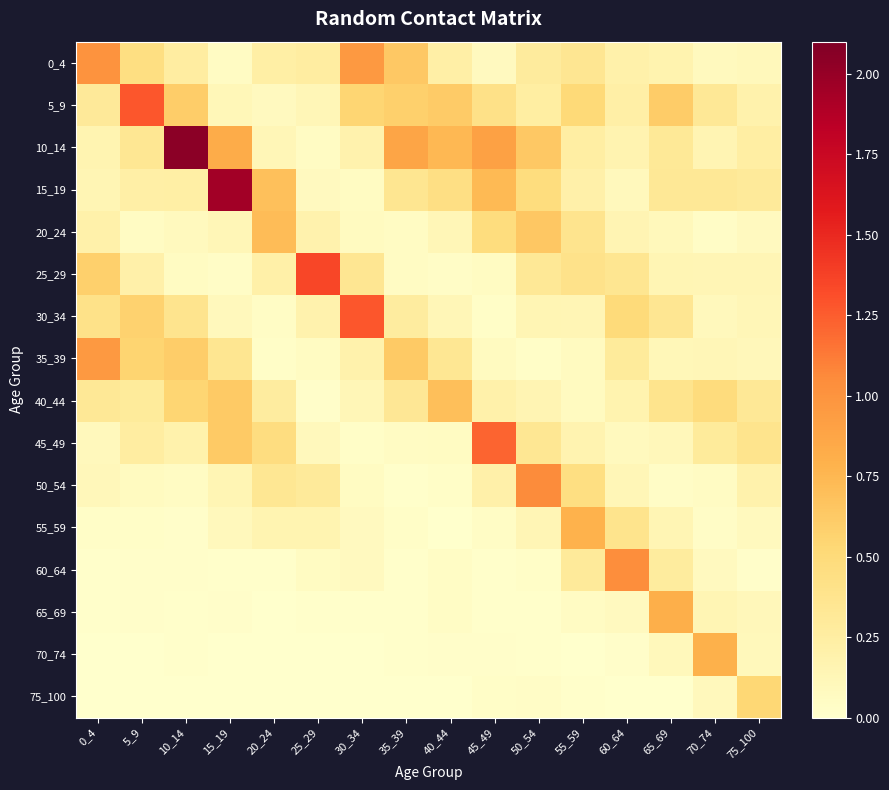

Which series changed the most between 0_4 and 30_34?

30_34